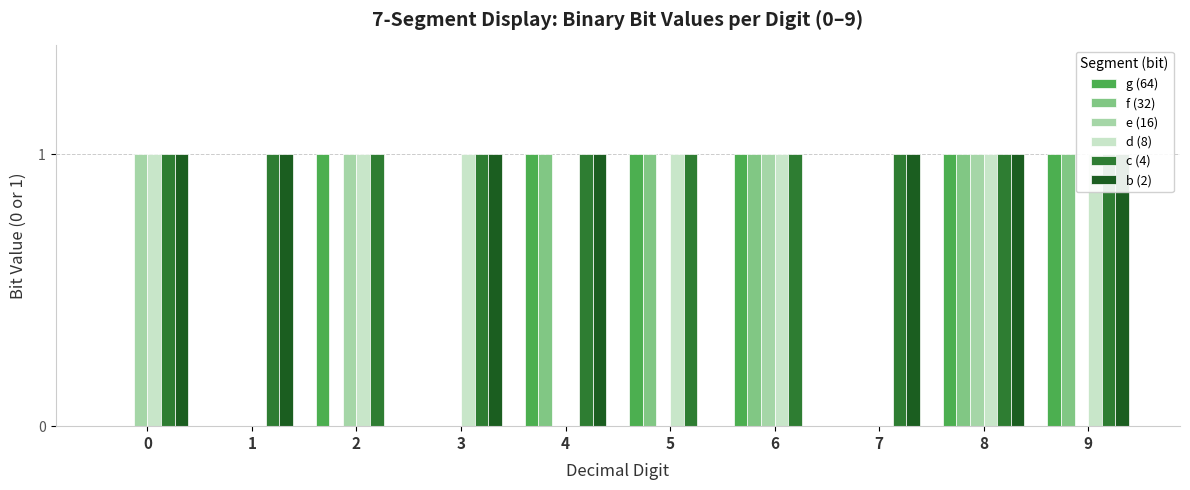

Which category has the highest value in the f (32) series?

4